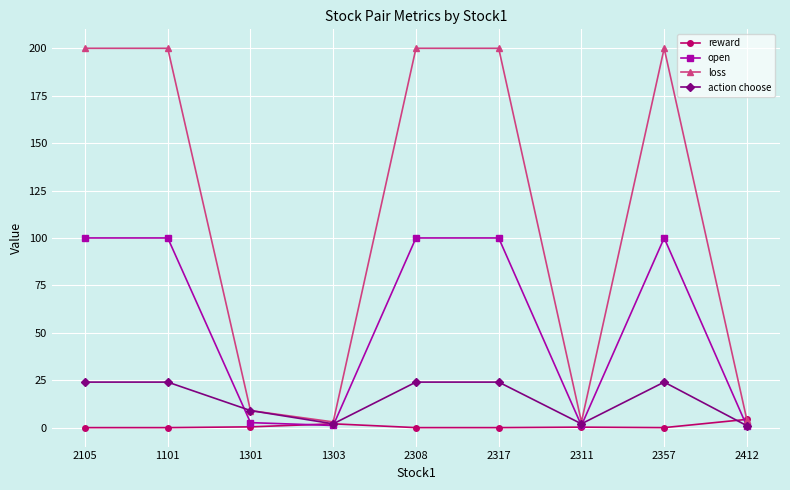

How many lines are shown in the chart?

4